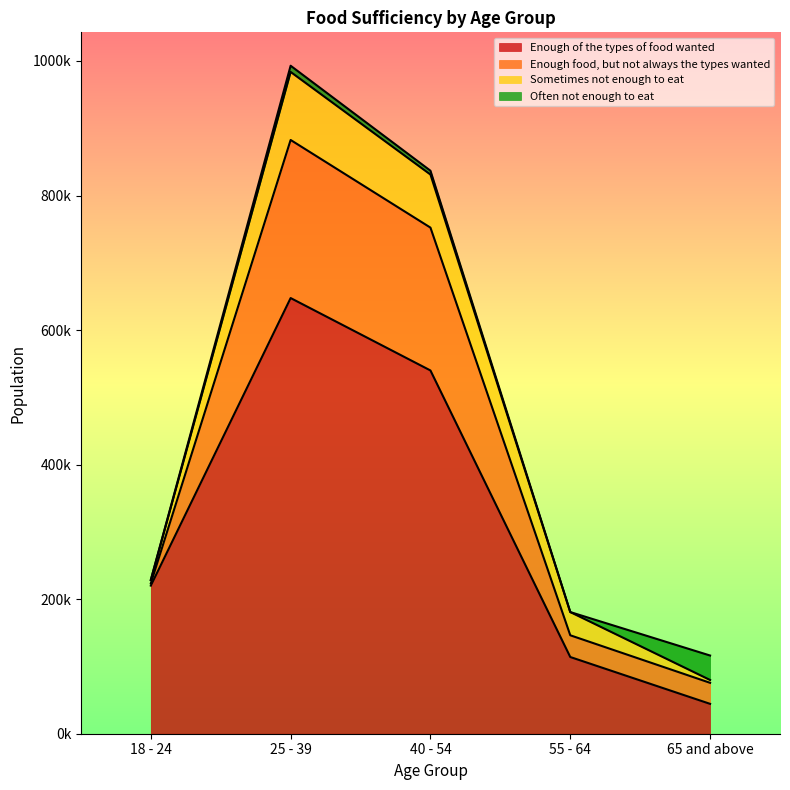

At 25 - 39, list the series in order from largest to smallest.

Enough of the types of food wanted, Enough food, but not always the types wanted, Sometimes not enough to eat, Often not enough to eat